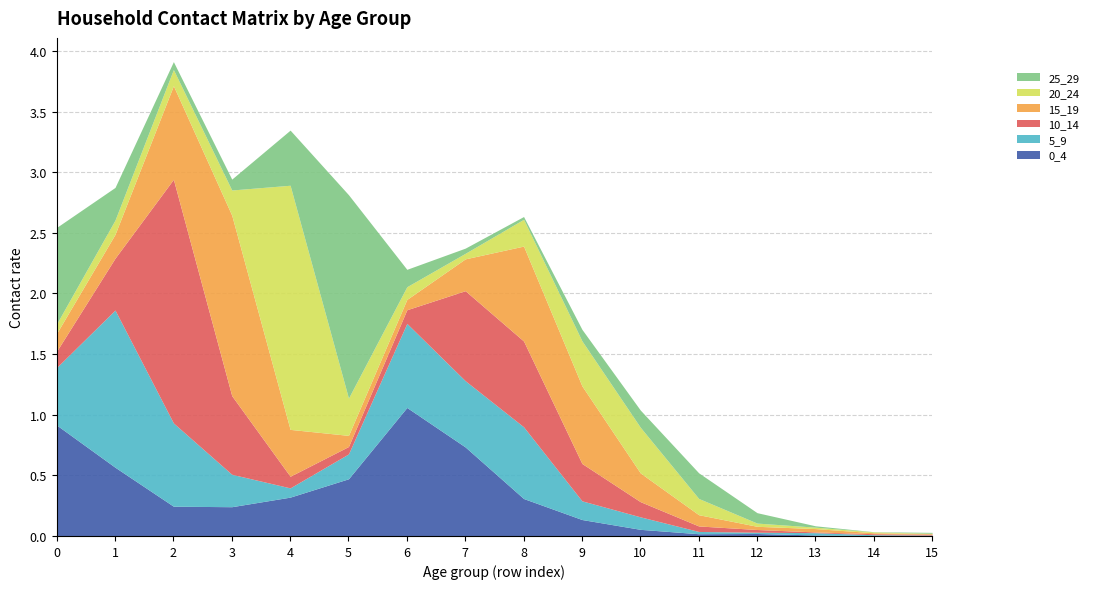

Between 3 and 8, which is larger?

8